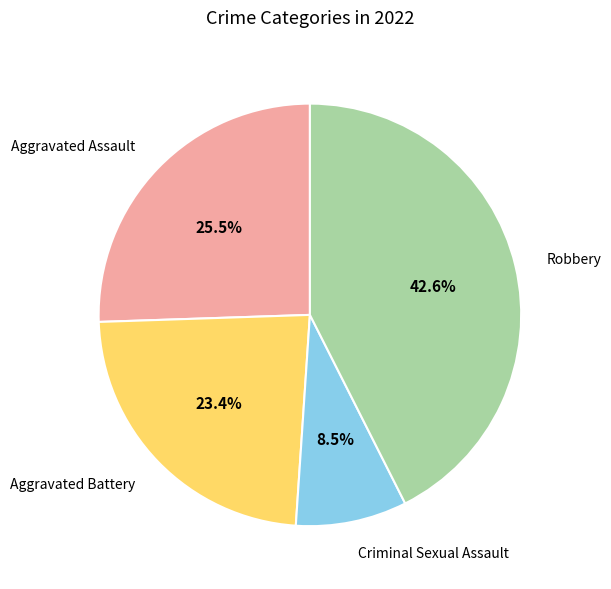

Does any single category account for the majority?

No